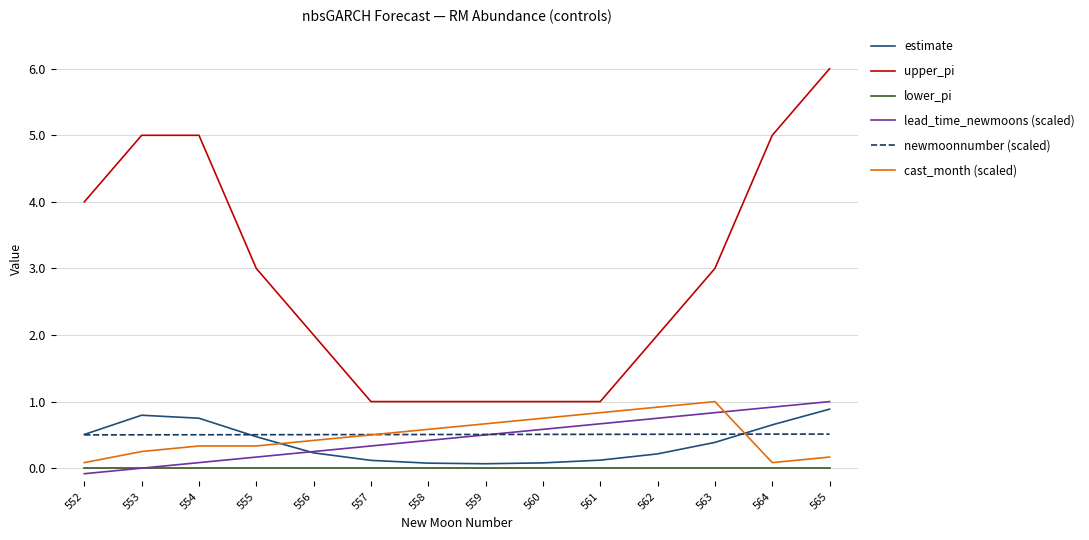

True or false: estimate has more than 0 interior local peaks.

True